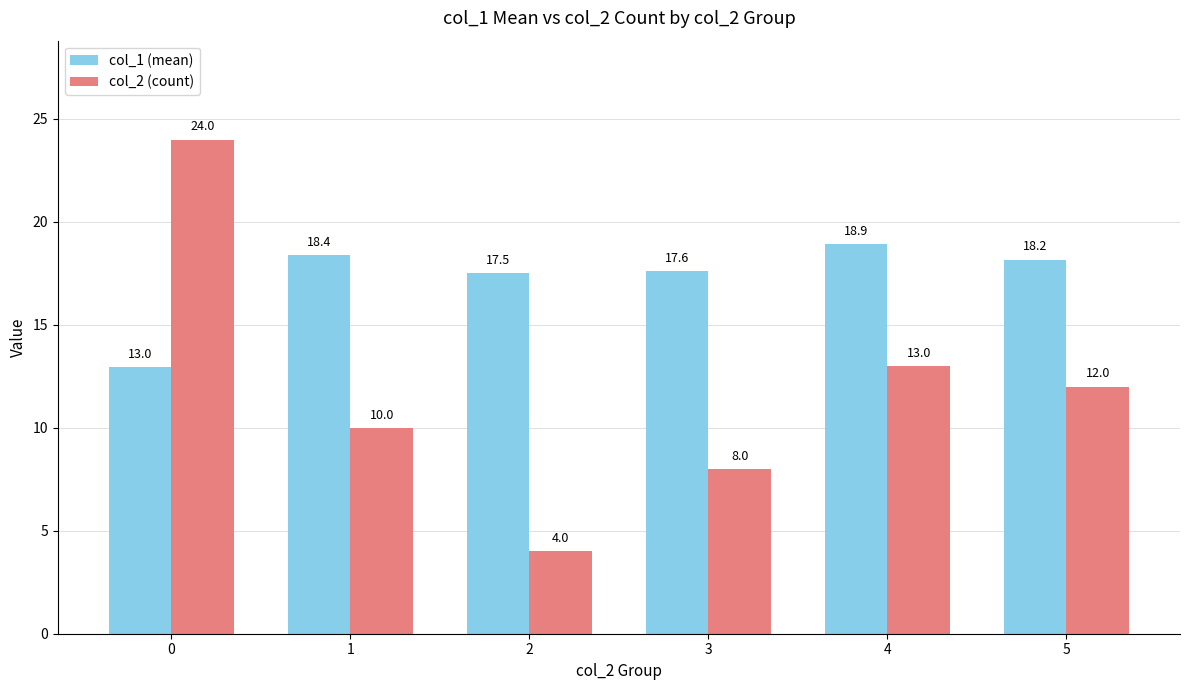

The col_1 (mean) series shows 27.8 at 1. True or false?

False